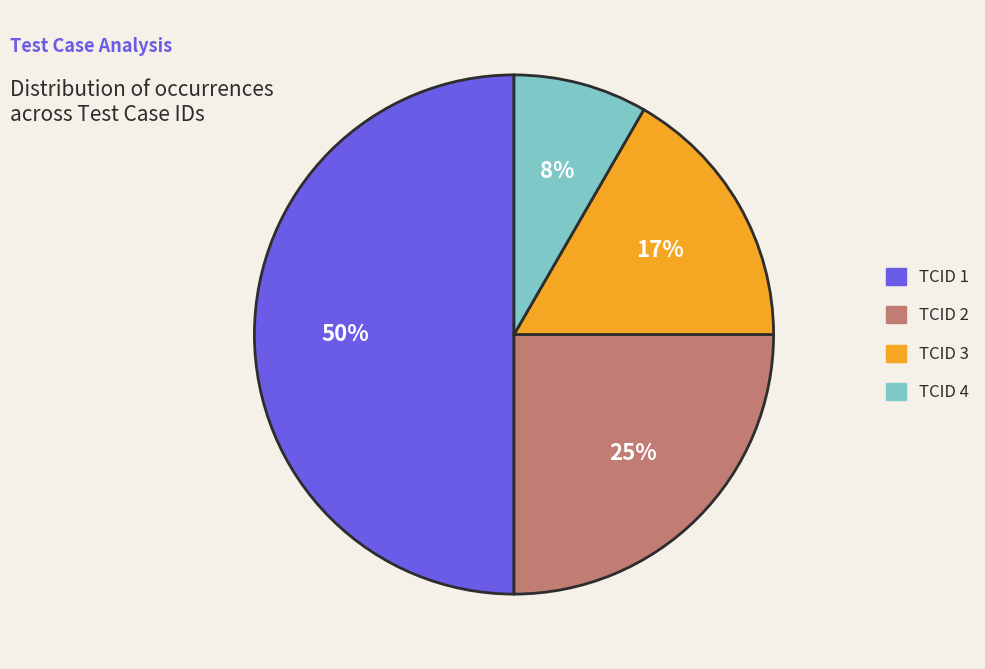

Which has a higher value, TCID 4 or TCID 2?

TCID 2